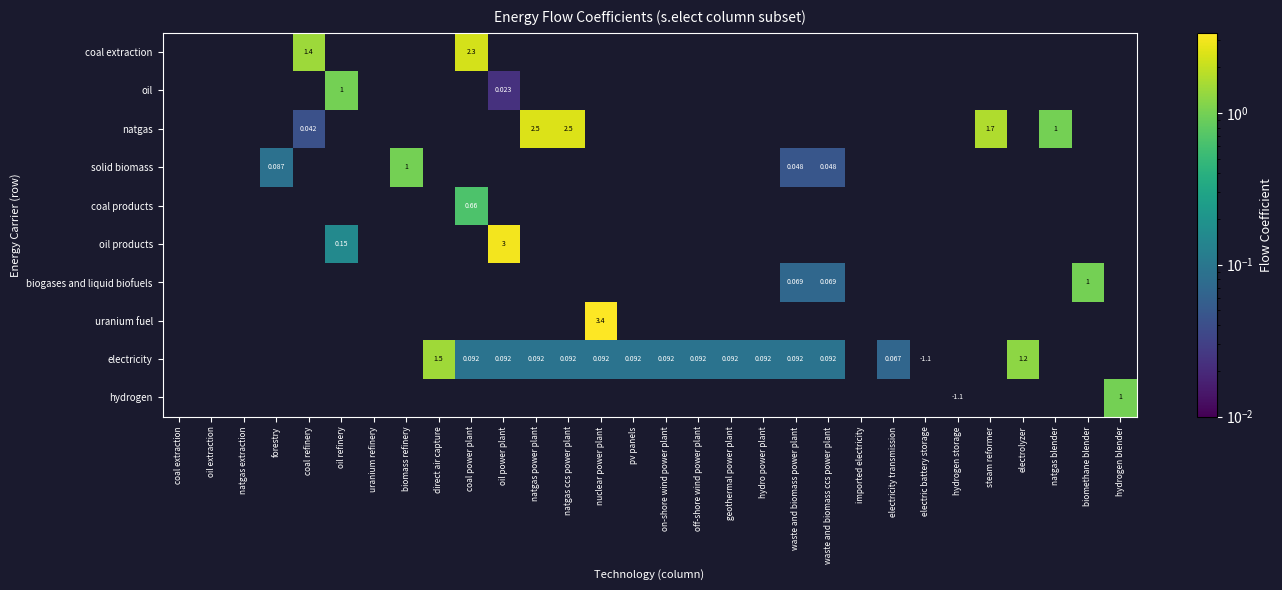

How many categories are shown in the chart?

30